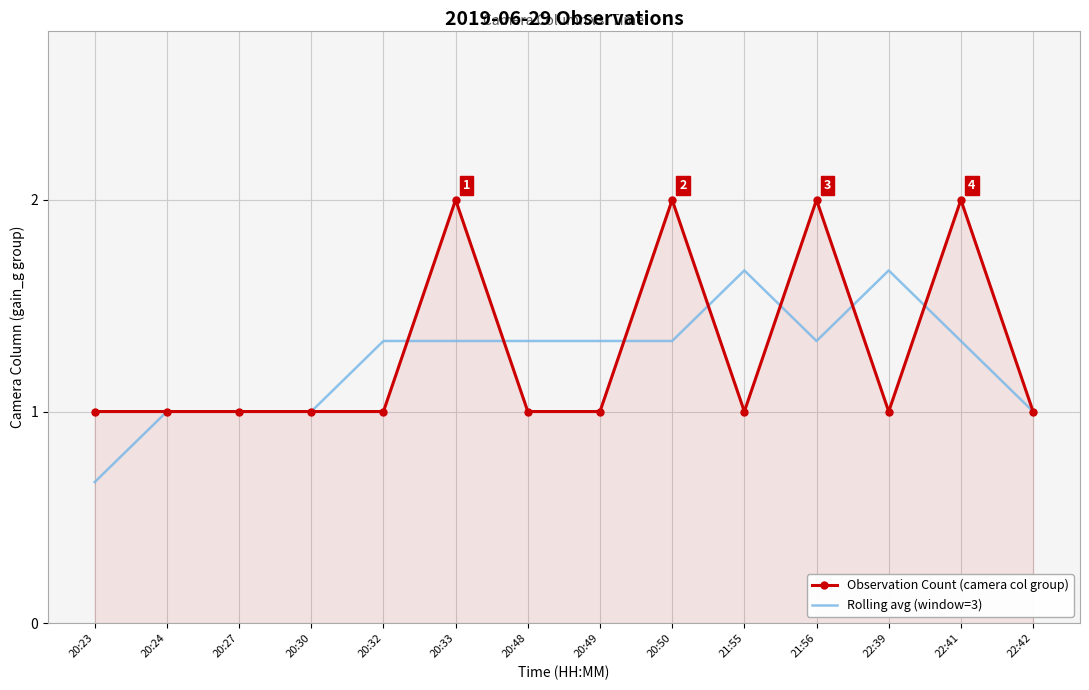

Which label corresponds to the smallest value in the chart?

20:23